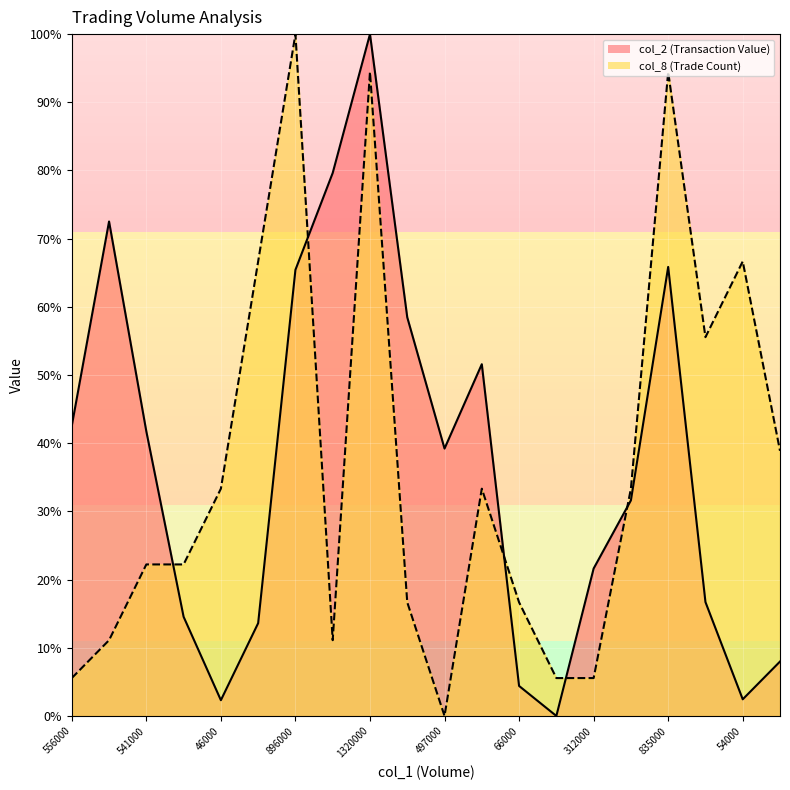

What is the label of the 6th point from the right?

312000